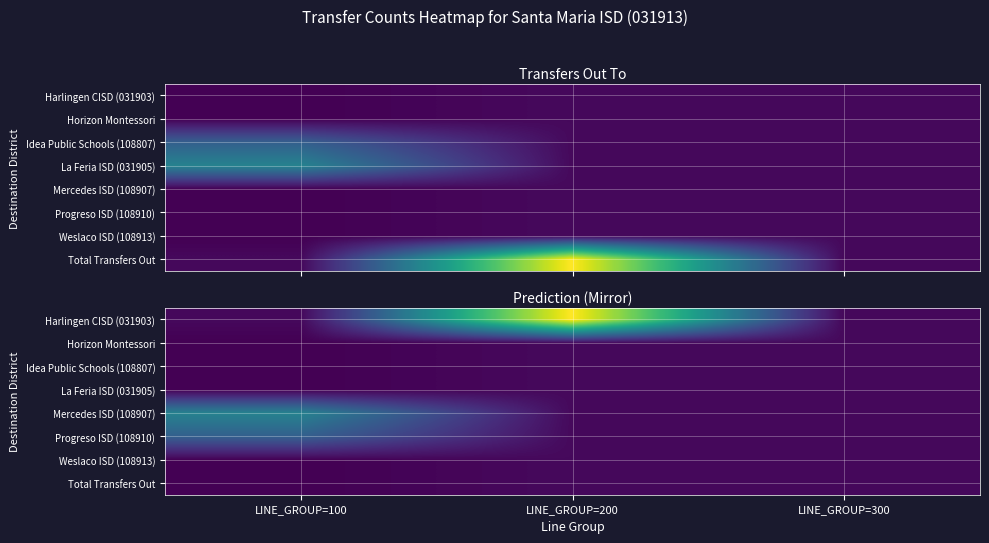

What is the smallest value displayed?

-1